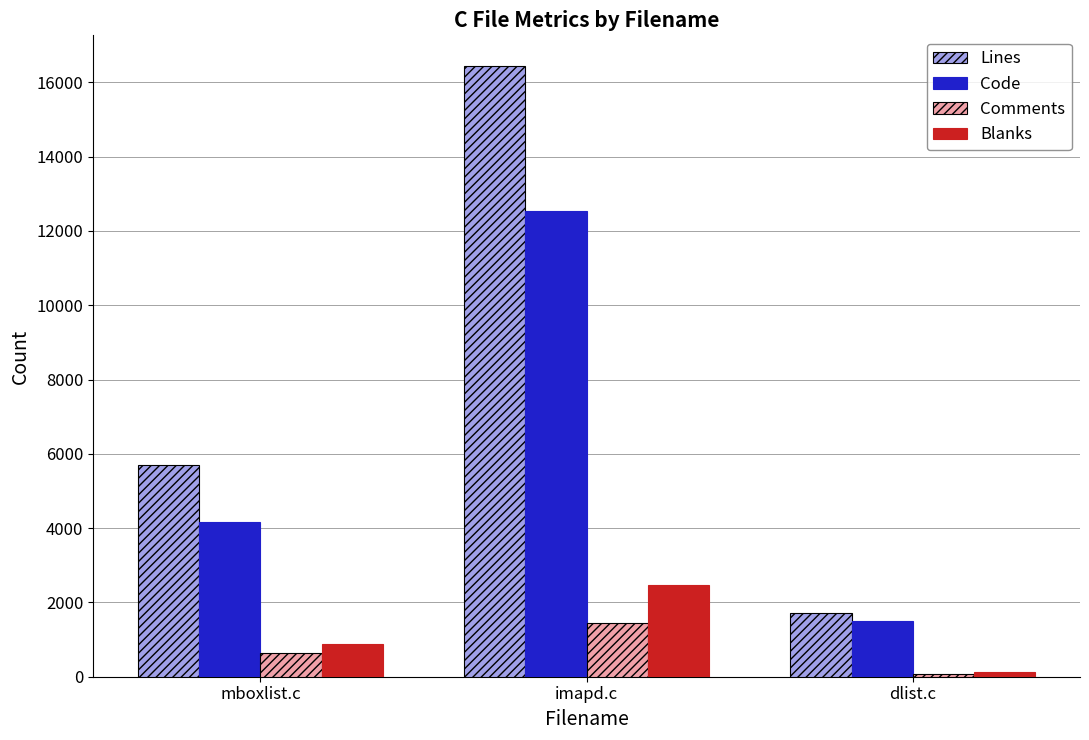

Are the bars grouped side by side (vs. stacked)?

Yes